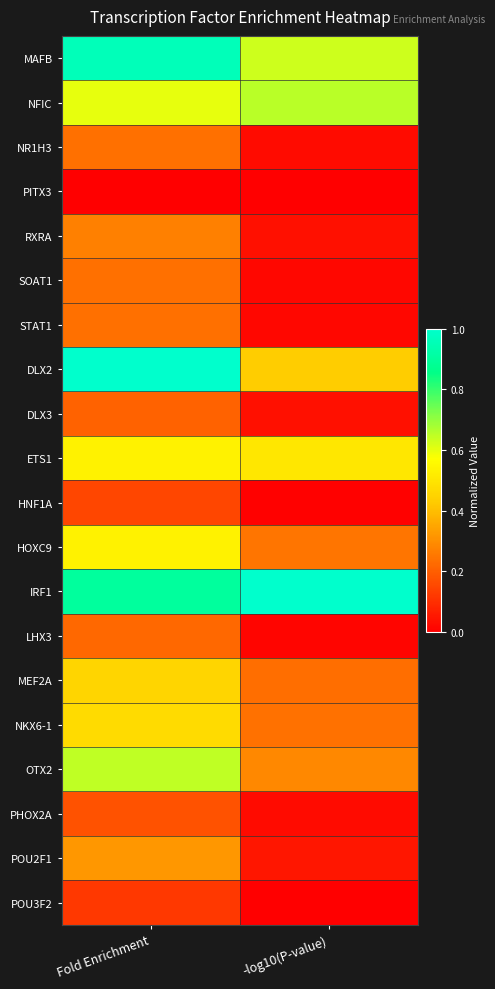

What is the spread (max minus min) of values at -log10(P-value)?

1.0